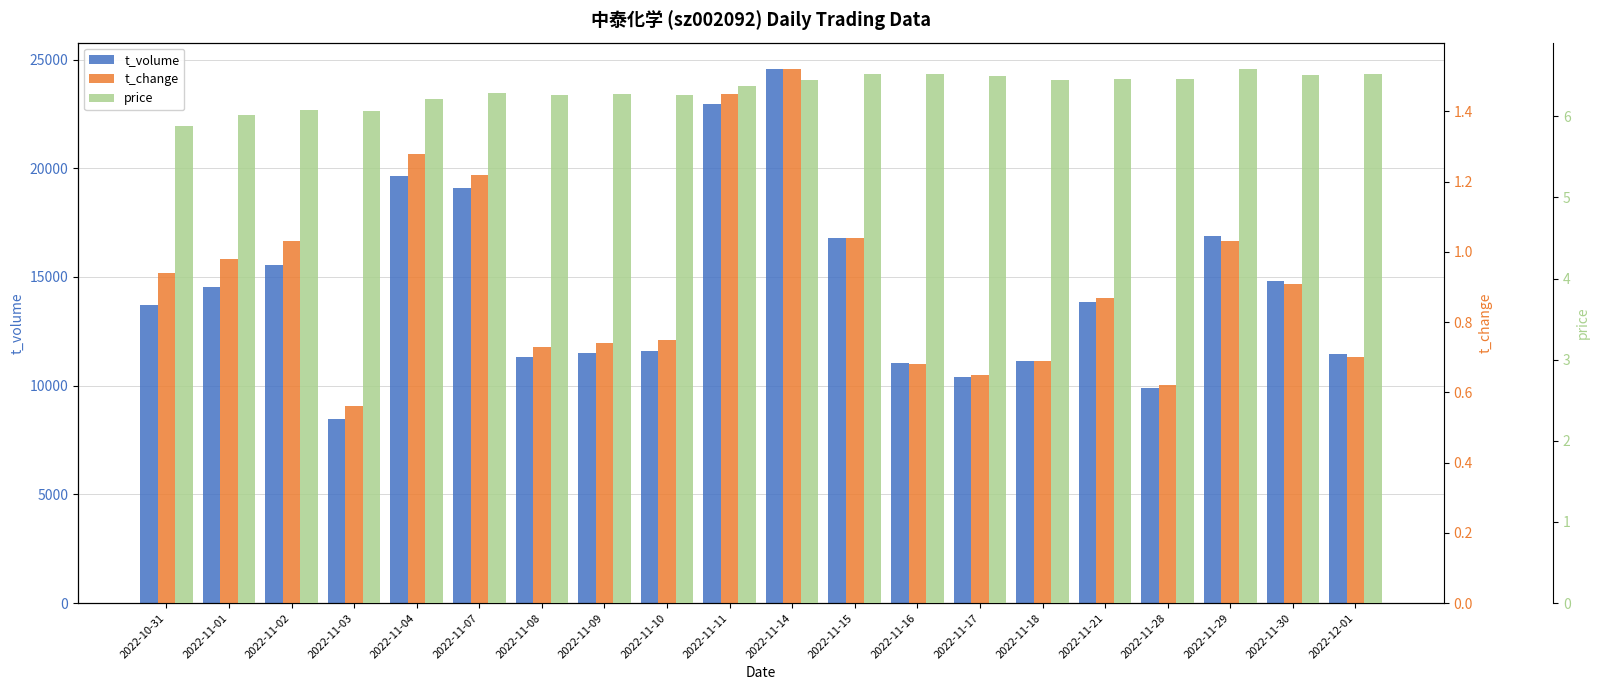

Reading left to right, extract all data points from this chart.

t_volume: 13697.0	14521.0	15548.0	8475.0	19641.0	19074.0	11330.0	11510.0	11586.0	22945.0	24553.0	16796.0	11066.0	10399.0	11142.0	13859.0	9902.0	16875.0	14825.0	11463.0
t_change: 0.9	1.0	1.0	0.6	1.3	1.2	0.7	0.7	0.8	1.4	1.5	1.0	0.7	0.7	0.7	0.9	0.6	1.0	0.9	0.7
price: 5.9	6.0	6.1	6.1	6.2	6.3	6.3	6.3	6.3	6.4	6.5	6.5	6.5	6.5	6.5	6.5	6.5	6.6	6.5	6.5